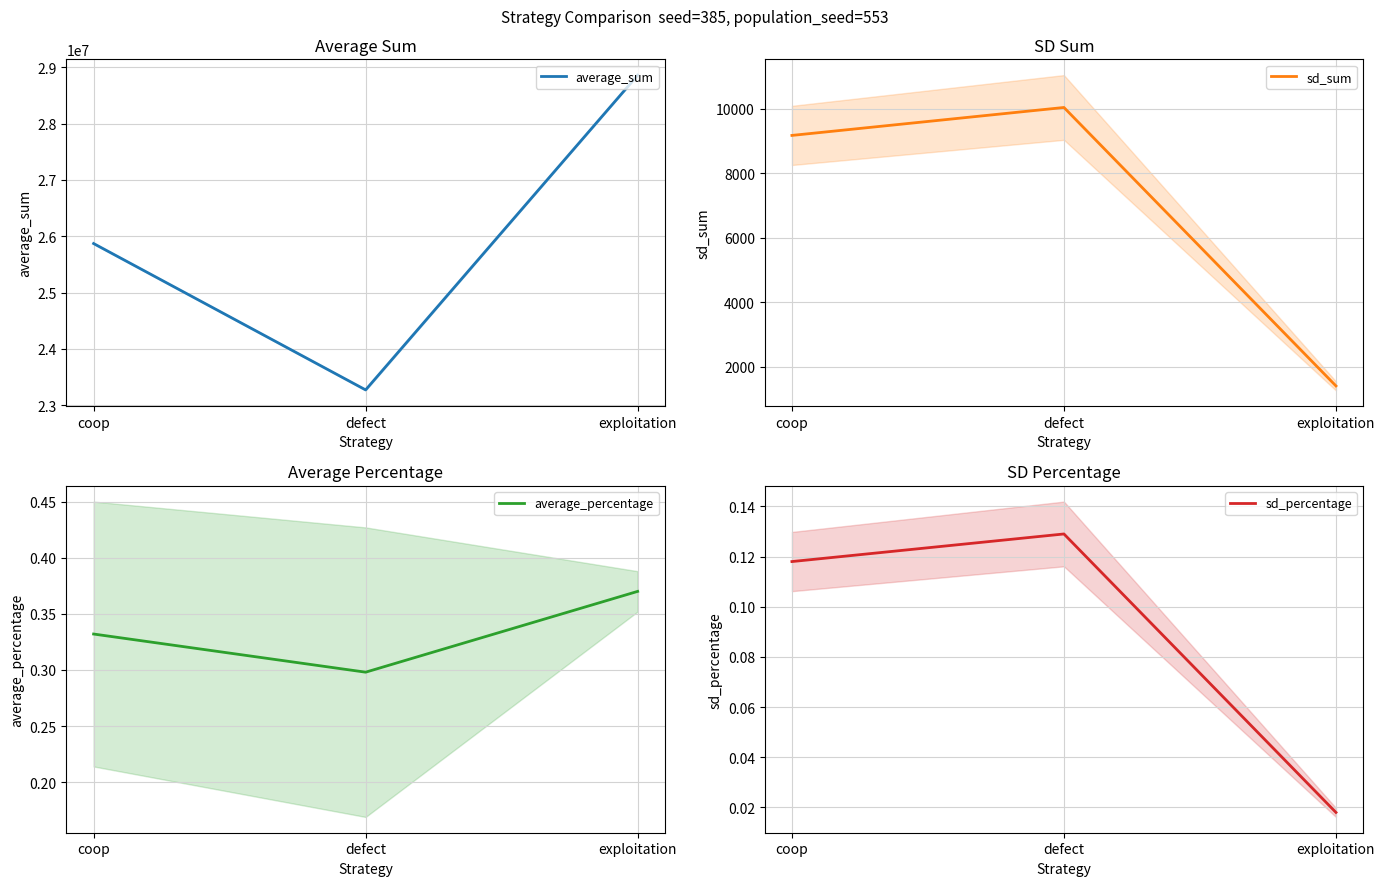

Rank the categories by sd_sum value from lowest to highest.

exploitation, coop, defect